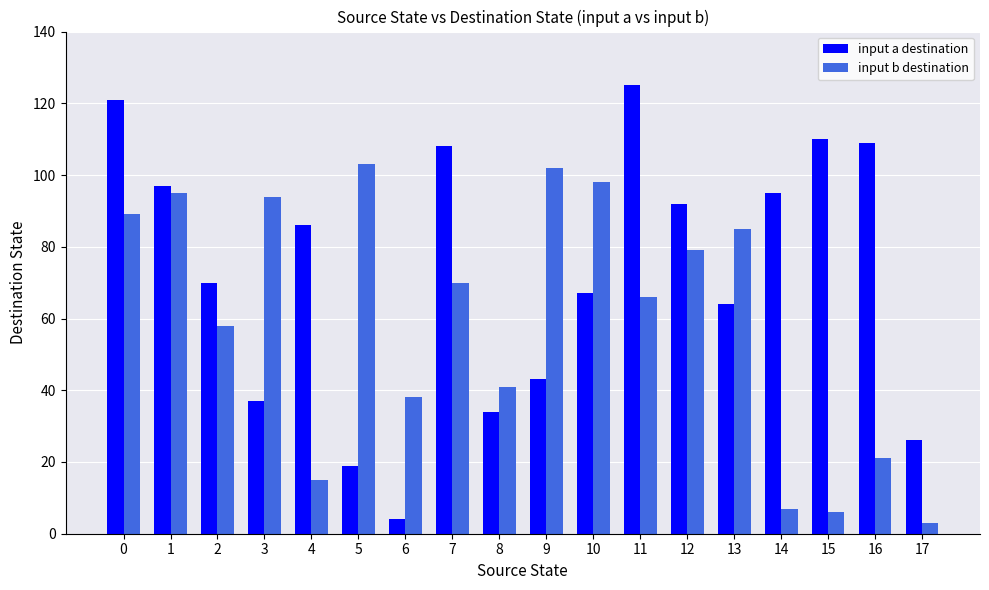

Is it true that input b destination equals 70 at 7?

True